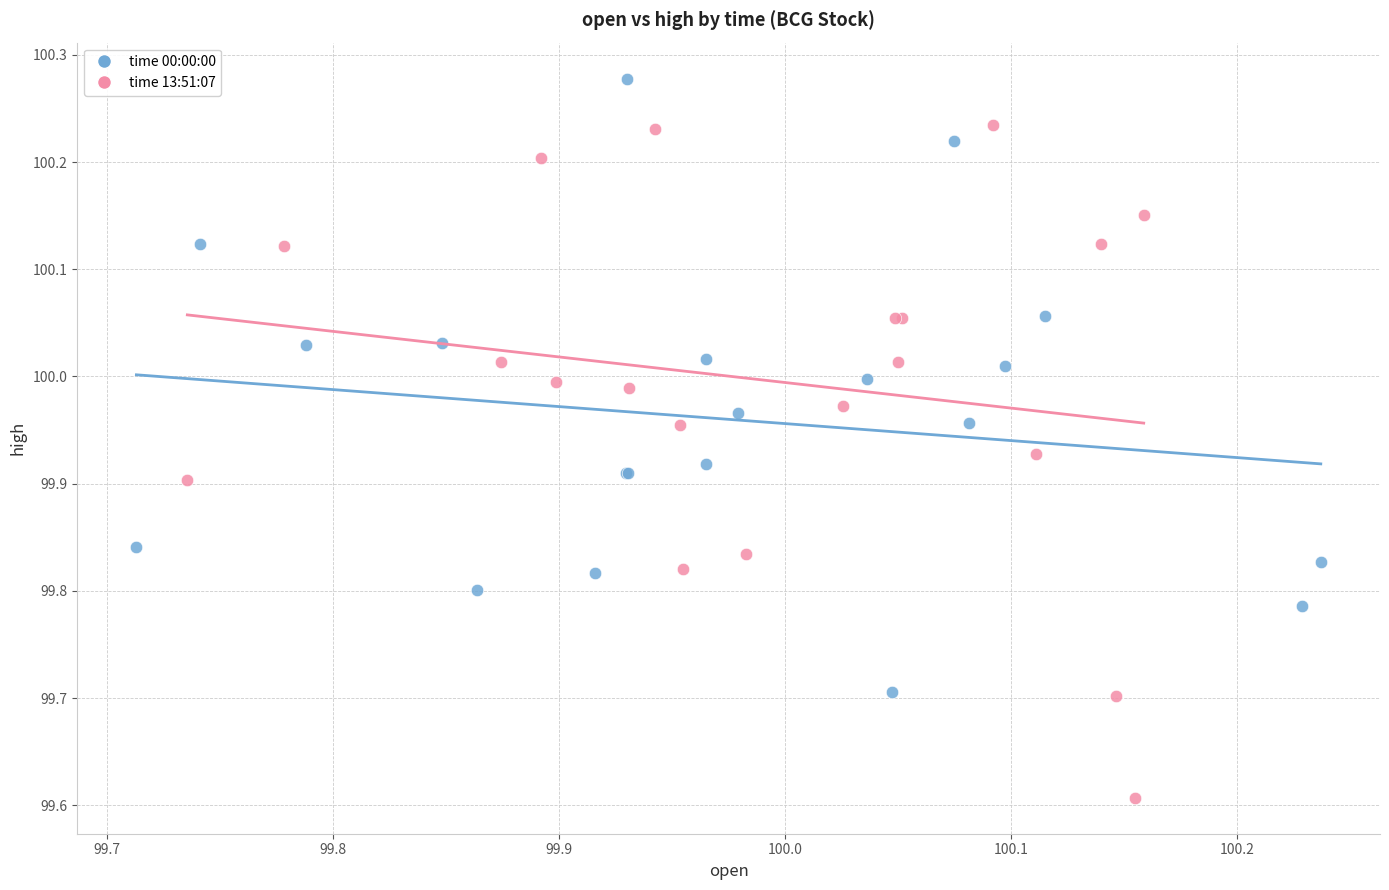

Which series has the widest spread of Y values?

time 13:51:07